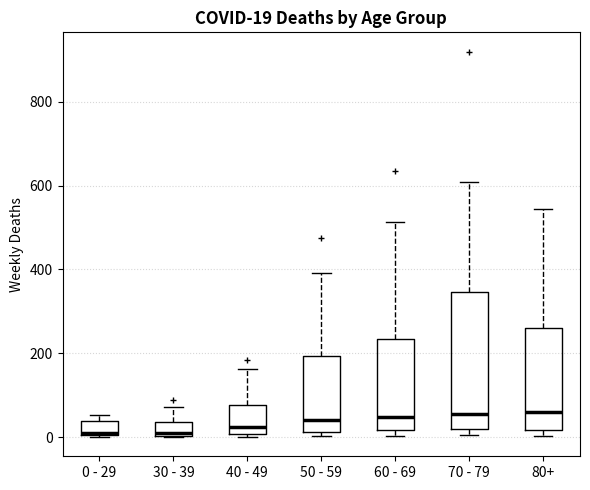

Which box is the tallest, from its lower edge to its upper edge?

70 - 79